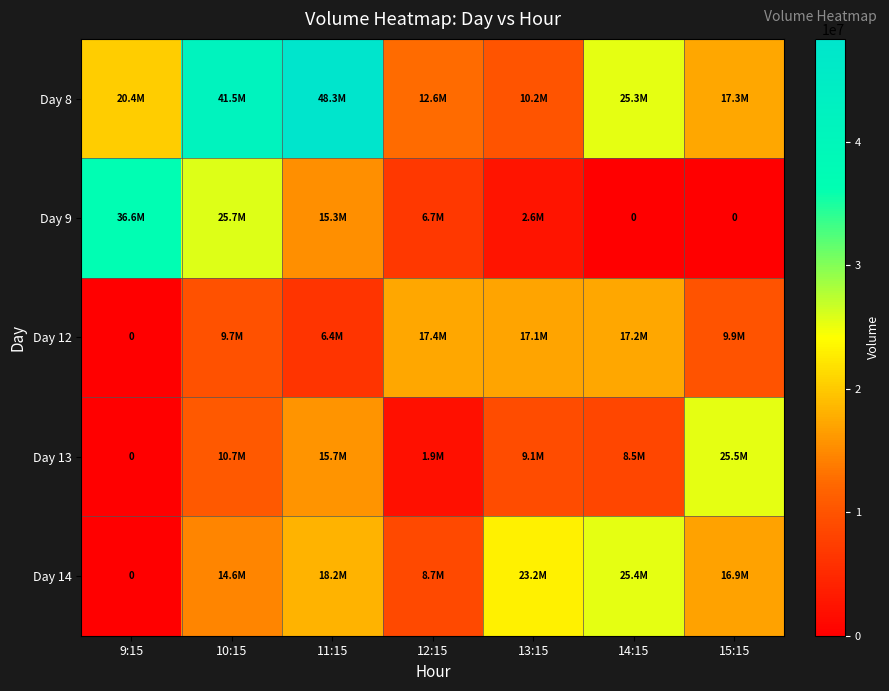

Rank the categories by Day 12 value from highest to lowest.

12:15, 14:15, 13:15, 15:15, 10:15, 11:15, 9:15